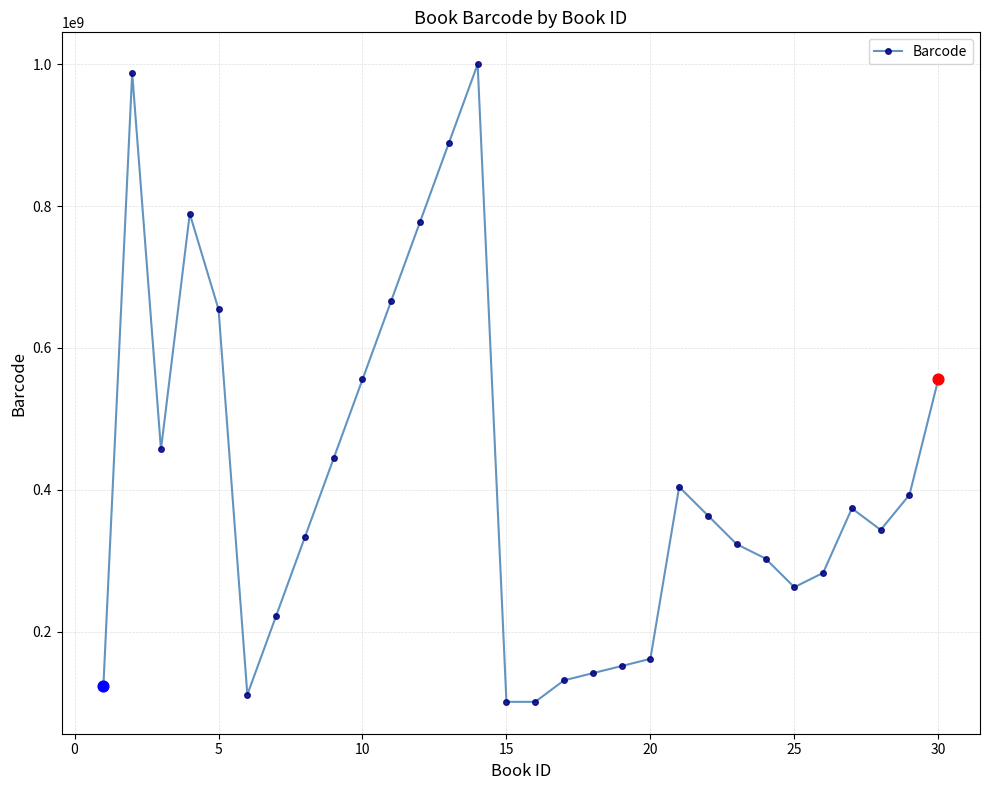

What is the difference between the maximum and minimum values?

898989898